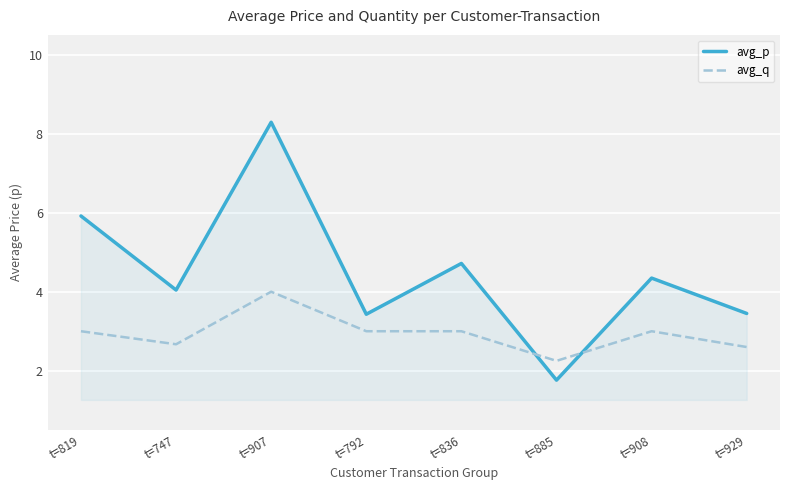

Between which two adjacent categories do avg_p and avg_q first intersect?

t=836 and t=885